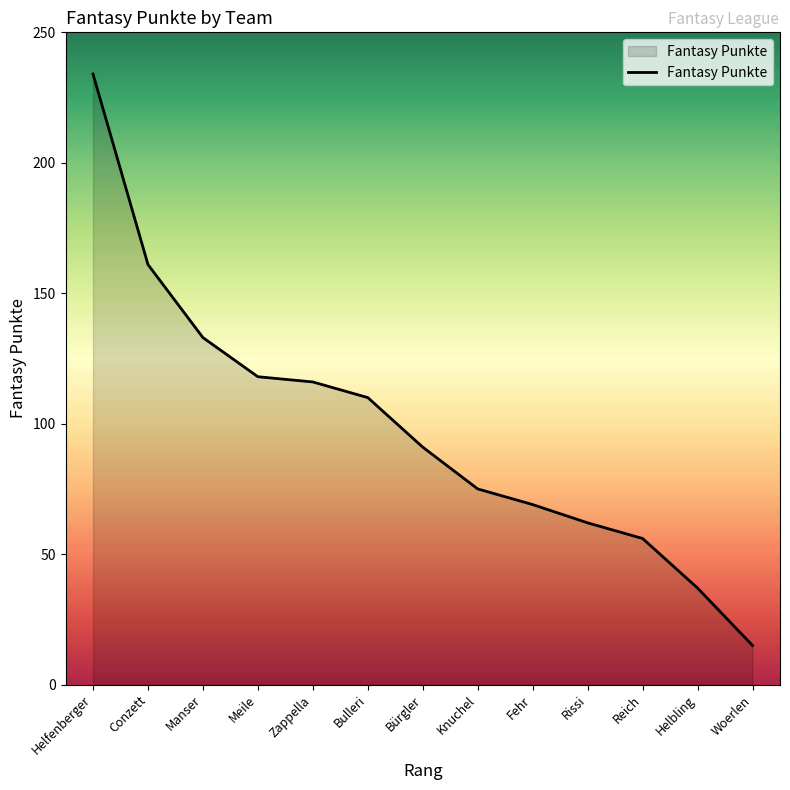

What value does the data have at Zappella?

116